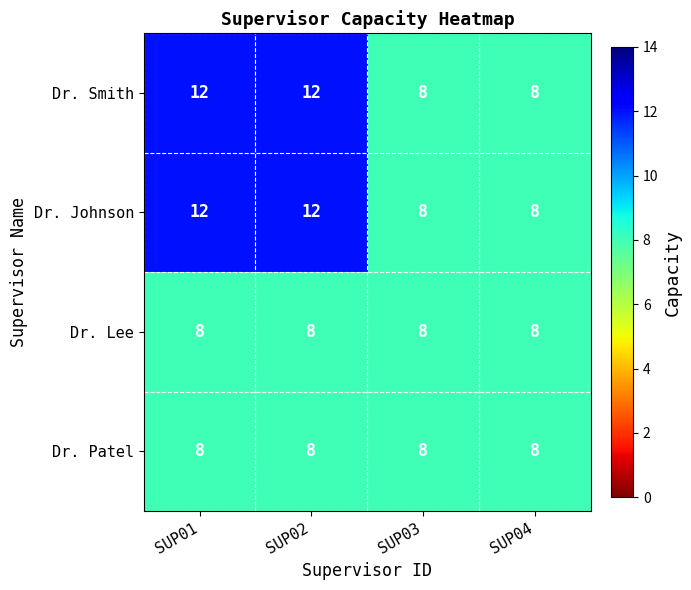

What is the spread (max minus min) of values at SUP02?

4